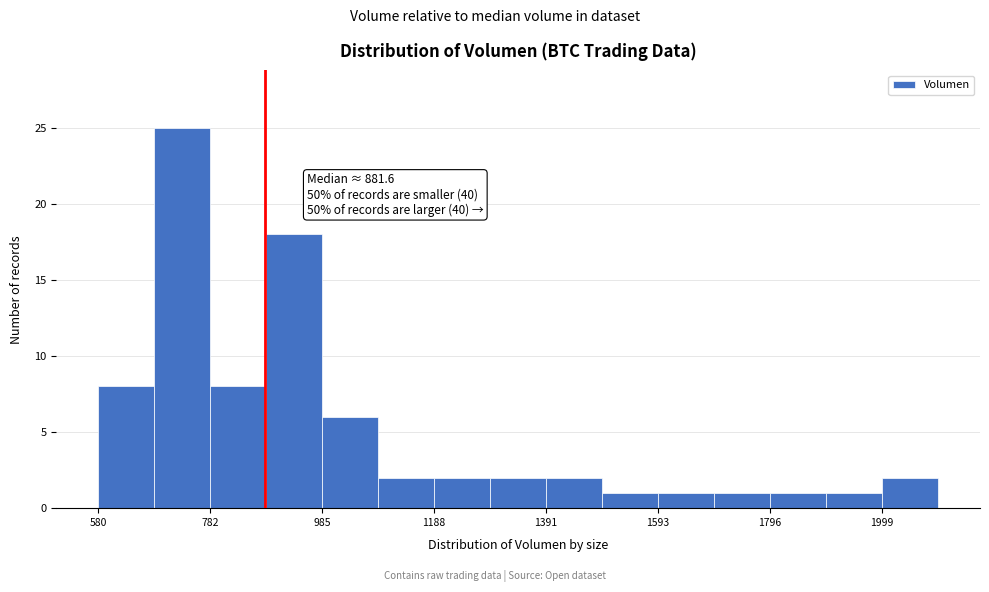

Around what value on the x-axis is the tallest bar? Give the approximate position of its centre, as read against the axis.

750